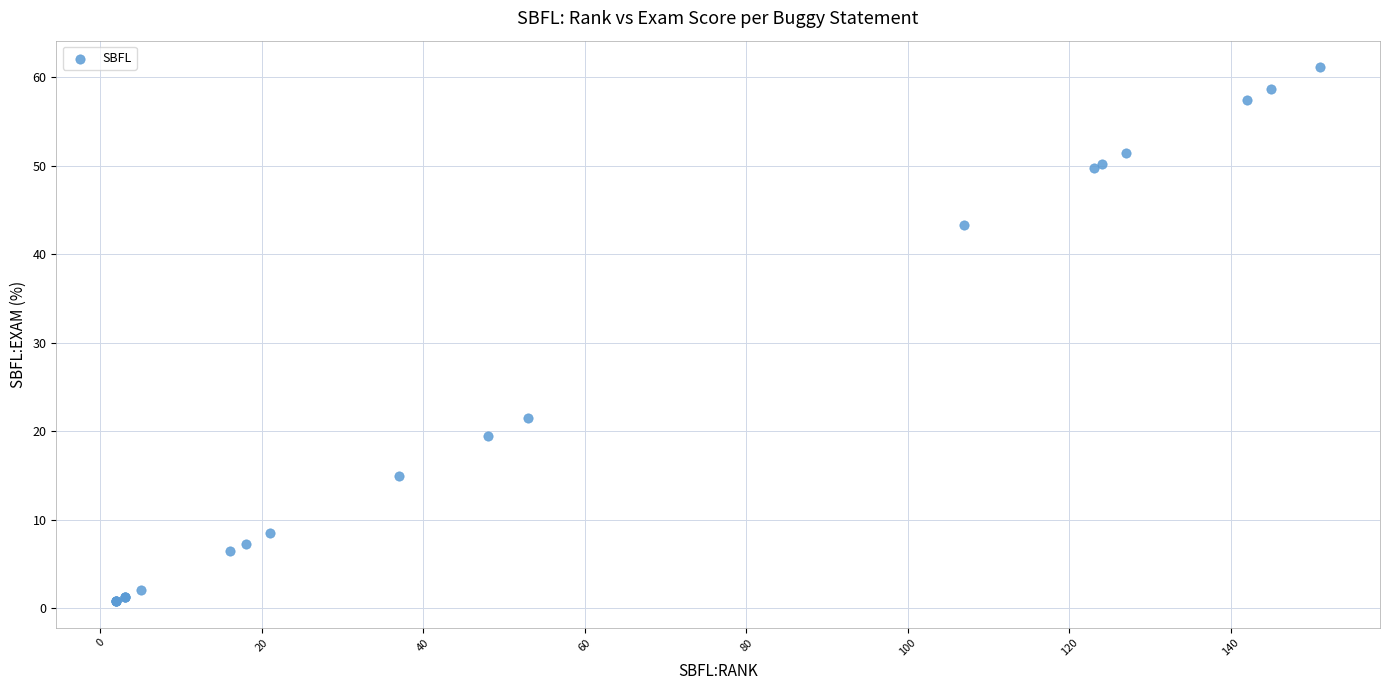

What Y value in the scatter plot is closest to 30?

21.5